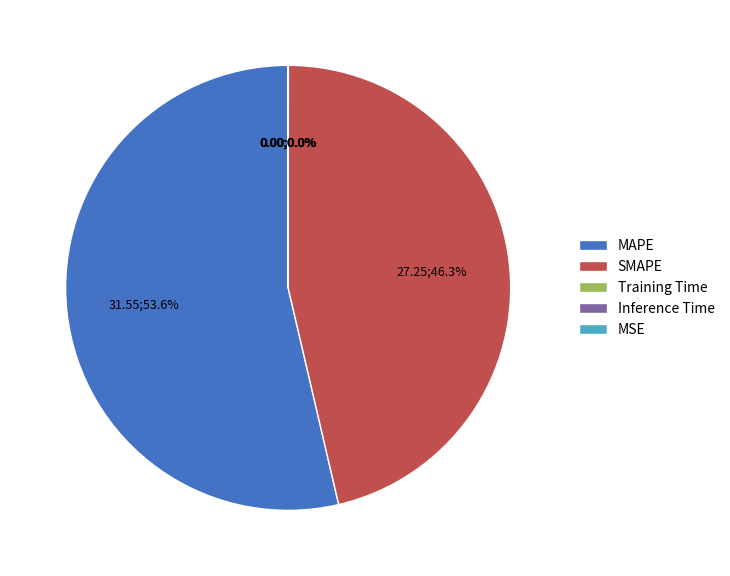

Is there any slice that represents more than half of the pie?

Yes